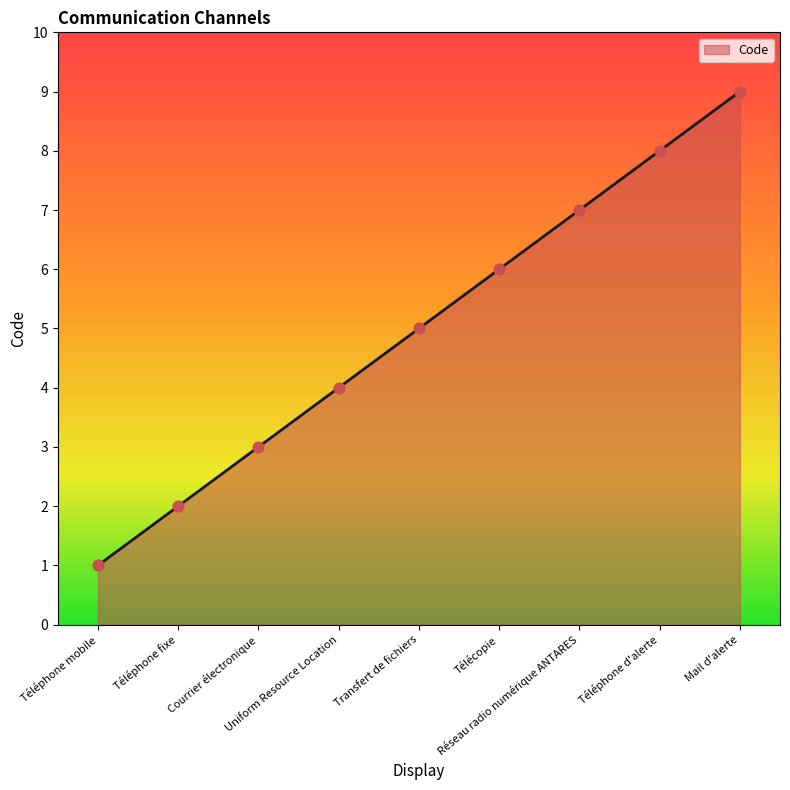

What is the ratio of the value at Mail d'alerte to the value at Transfert de fichiers?

1.8